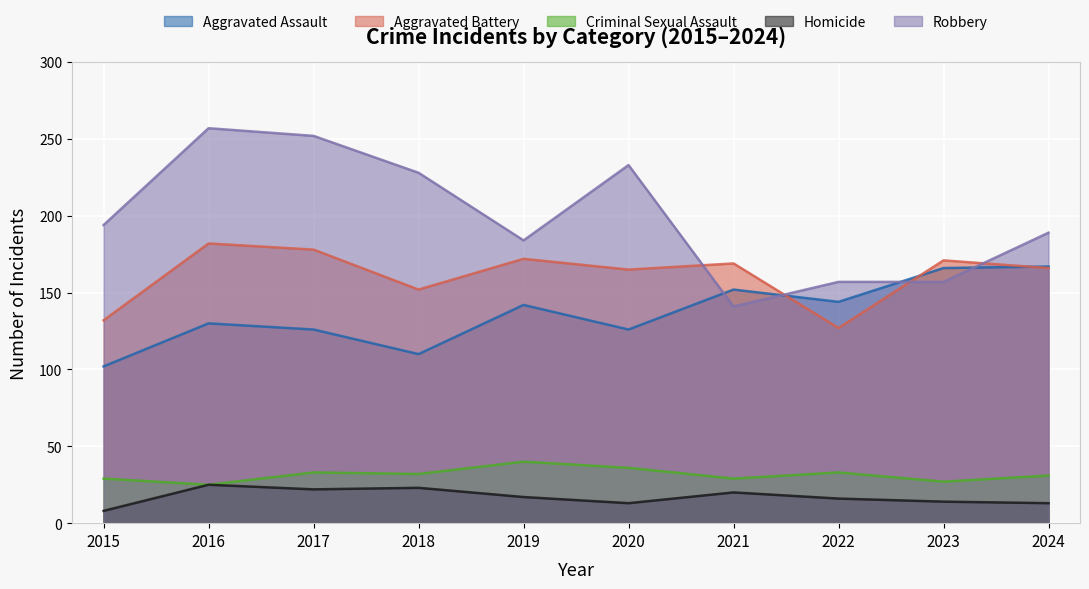

Reading left to right, extract all data points from this chart.

Aggravated Assault: 2015=102	2016=130	2017=126	2018=110	2019=142	2020=126	2021=152	2022=144	2023=166	2024=167
Aggravated Battery: 2015=132	2016=182	2017=178	2018=152	2019=172	2020=165	2021=169	2022=127	2023=171	2024=166
Criminal Sexual Assault: 2015=29	2016=25	2017=33	2018=32	2019=40	2020=36	2021=29	2022=33	2023=27	2024=31
Homicide: 2015=8	2016=25	2017=22	2018=23	2019=17	2020=13	2021=20	2022=16	2023=14	2024=13
Robbery: 2015=194	2016=257	2017=252	2018=228	2019=184	2020=233	2021=141	2022=157	2023=157	2024=189